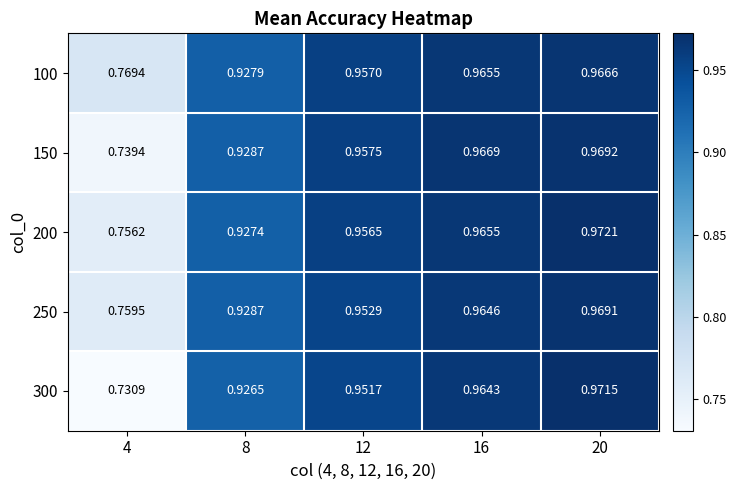

How many data points does each series have?

5